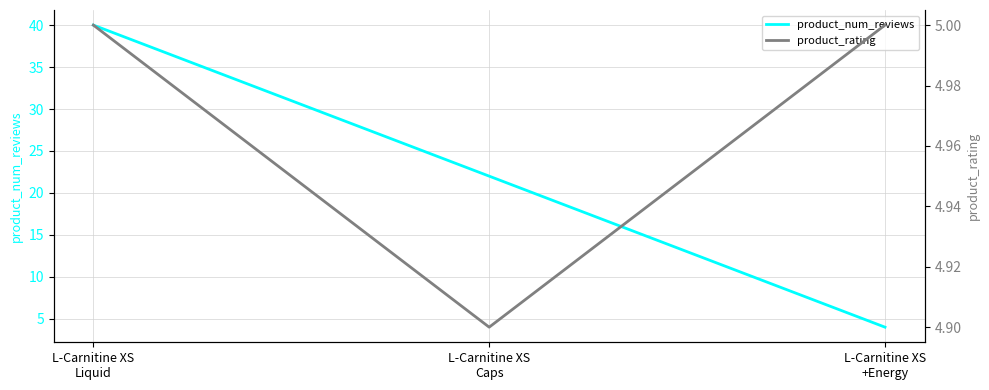

How many values in the product_num_reviews series exceed 22?

1